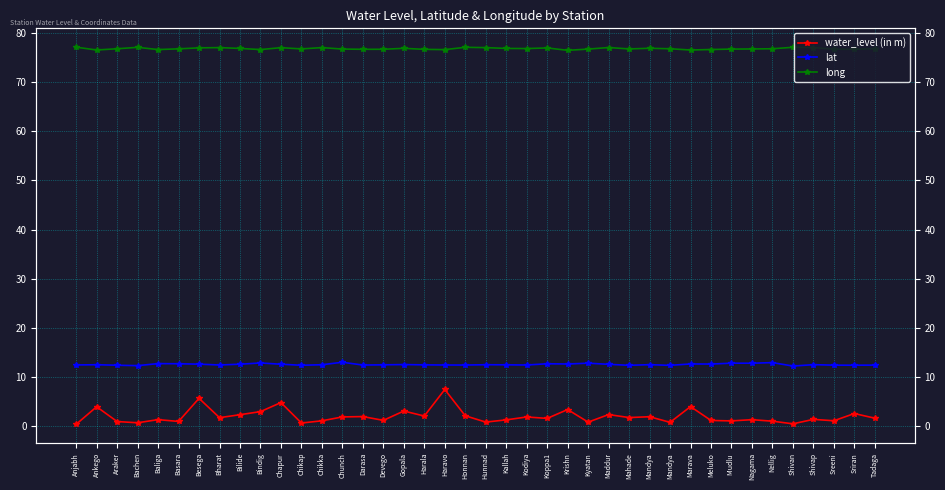

Reading right to left, transcribe all the data shown in this chart.

water_level (in m): 1.6	2.6	1.1	1.4	0.5	1.0	1.3	1.1	1.2	4.0	0.8	1.9	1.8	2.4	0.8	3.4	1.6	1.9	1.3	0.8	2.1	7.5	2.1	3.1	1.2	2.0	1.9	1.1	0.7	4.8	3.0	2.4	1.8	5.7	1.0	1.4	0.7	1.0	4.0	0.4
lat: 12.4	12.4	12.4	12.5	12.2	12.9	12.8	12.8	12.7	12.7	12.4	12.5	12.4	12.6	12.8	12.7	12.7	12.5	12.5	12.5	12.5	12.5	12.5	12.6	12.5	12.5	13.0	12.5	12.4	12.6	12.9	12.6	12.5	12.6	12.7	12.7	12.3	12.4	12.5	12.5
long: 76.8	76.7	76.7	77.1	77.1	76.8	76.8	76.7	76.6	76.5	76.8	76.9	76.8	77.0	76.7	76.5	77.0	76.8	76.9	77.0	77.1	76.6	76.7	76.9	76.7	76.7	76.7	77.0	76.8	77.0	76.6	76.9	77.0	77.0	76.8	76.6	77.1	76.8	76.5	77.1